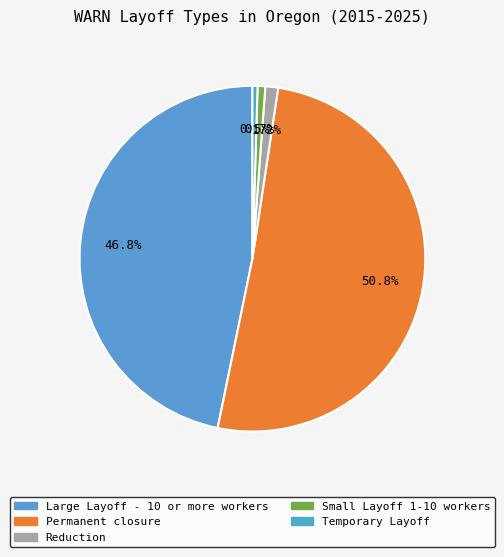

How many segments does this pie chart have?

5